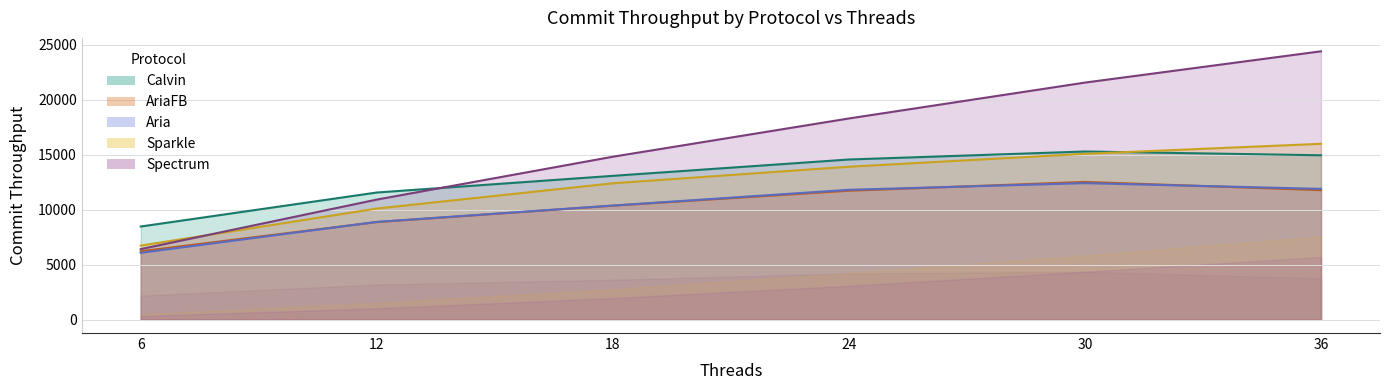

Between 6 and 24, which is larger?

24